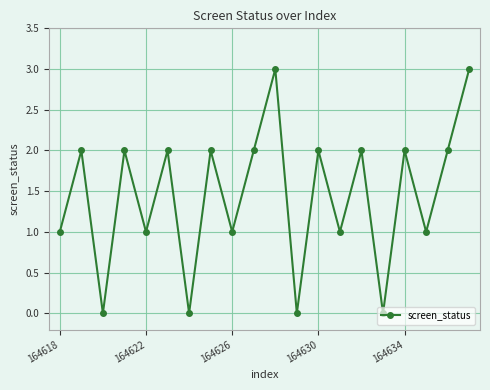

What is the difference between the second highest and second lowest values?

3